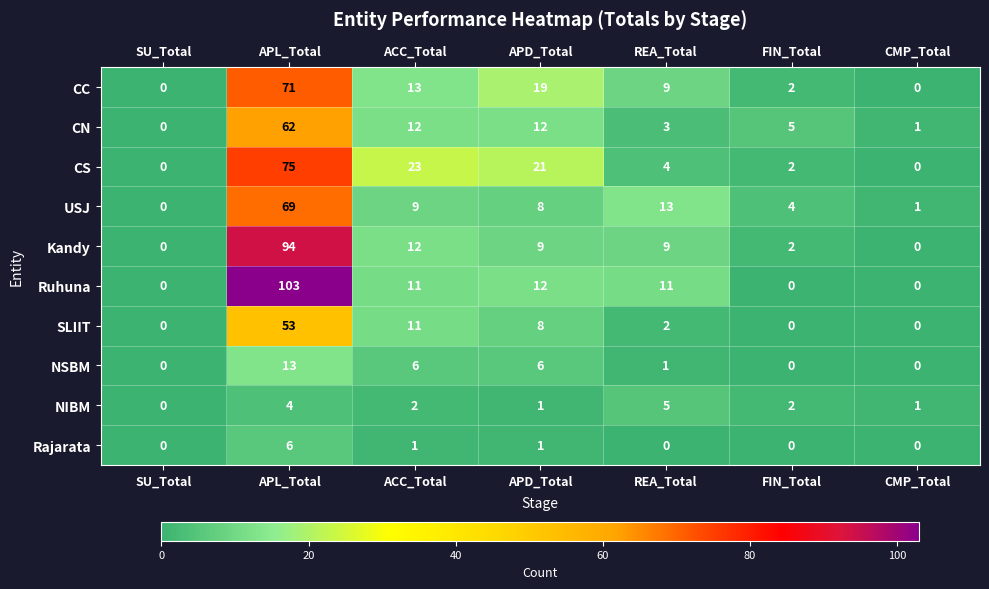

At which category is the sum across all series the highest?

APL_Total